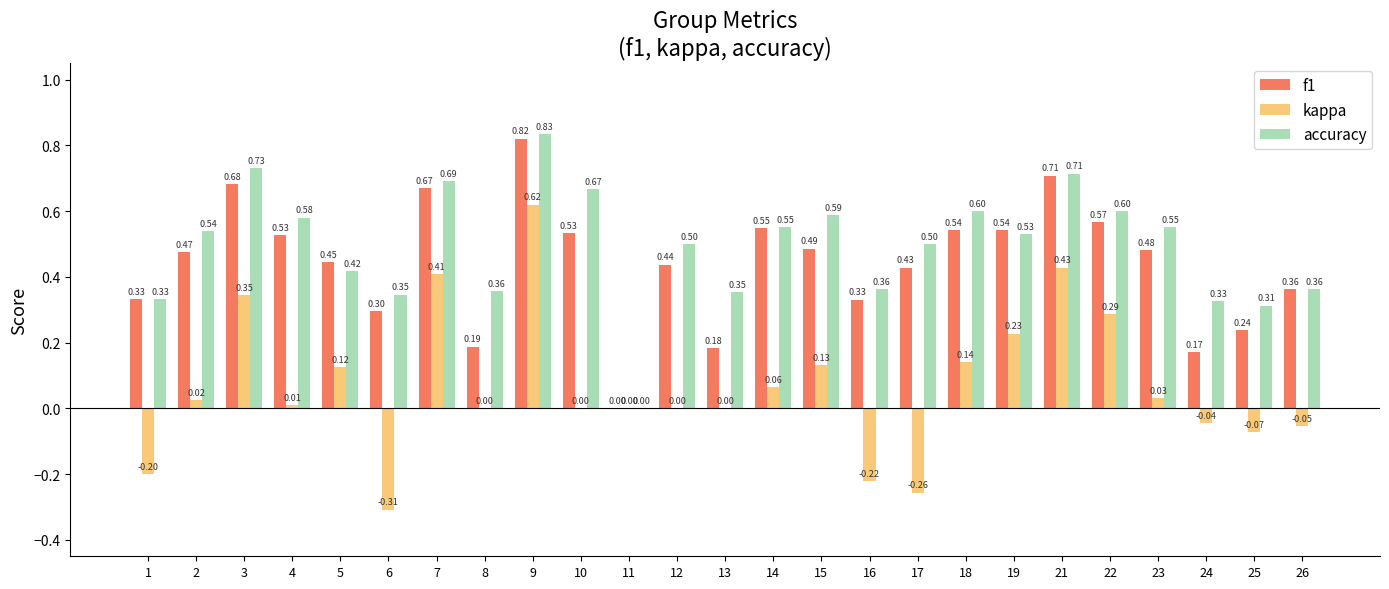

What is the total value across all series at 25?

0.5